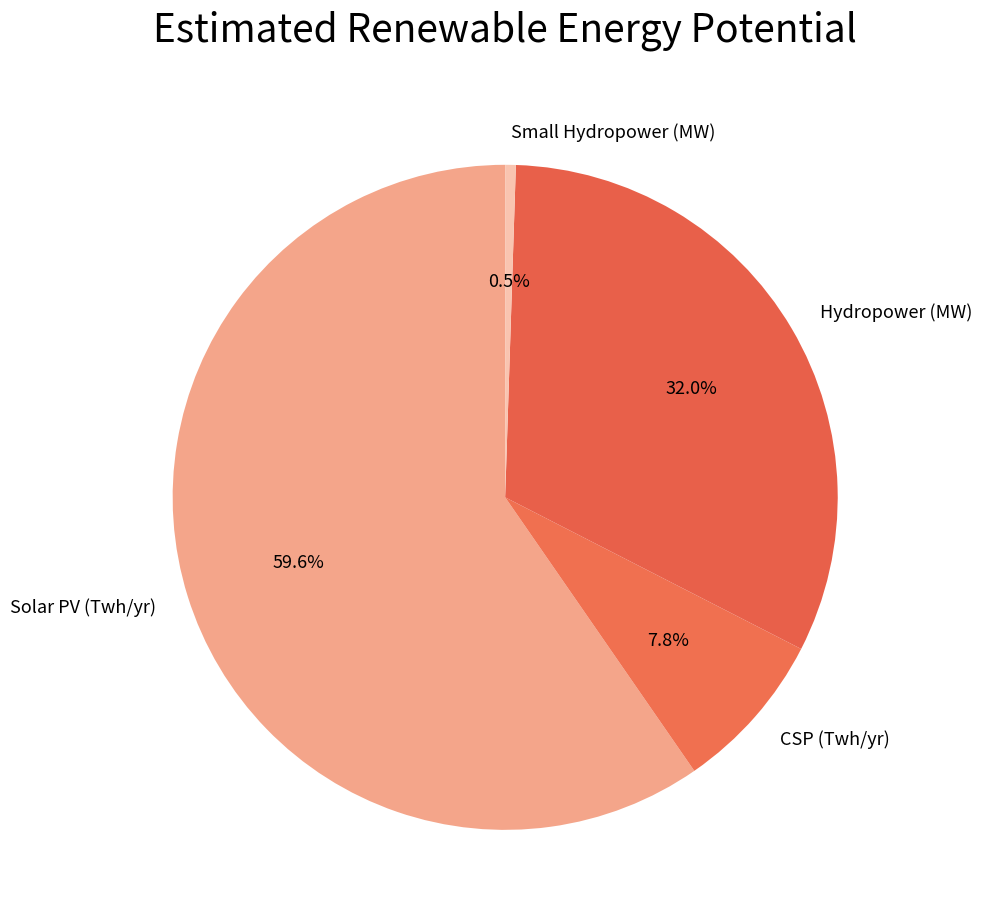

To the nearest percent, what is the combined percentage of CSP (Twh/yr) and Hydropower (MW)?

40%